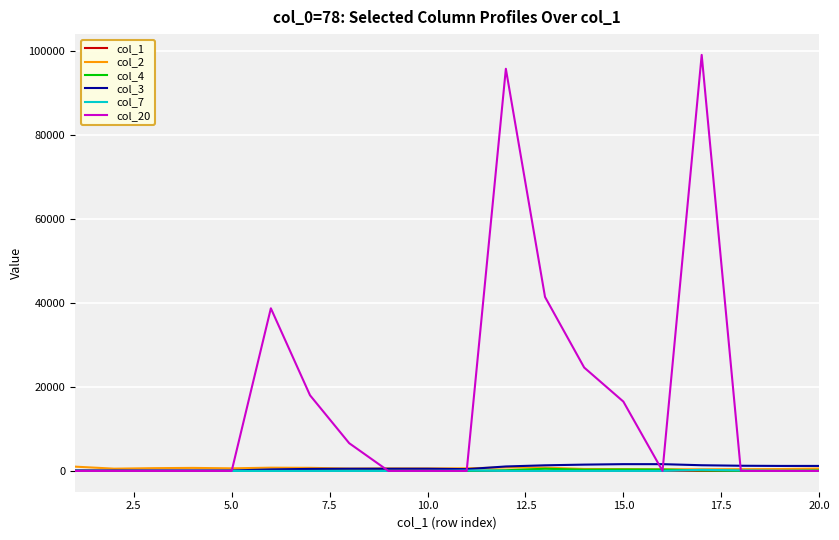

Which series has the largest total across all categories?

col_20